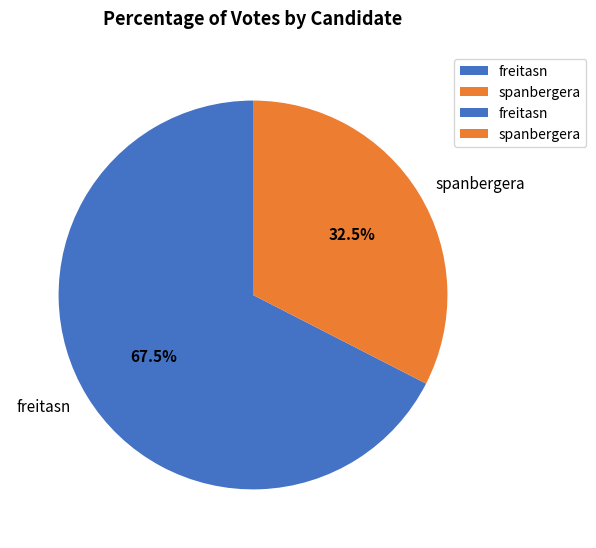

Which slice is the smallest?

spanbergera